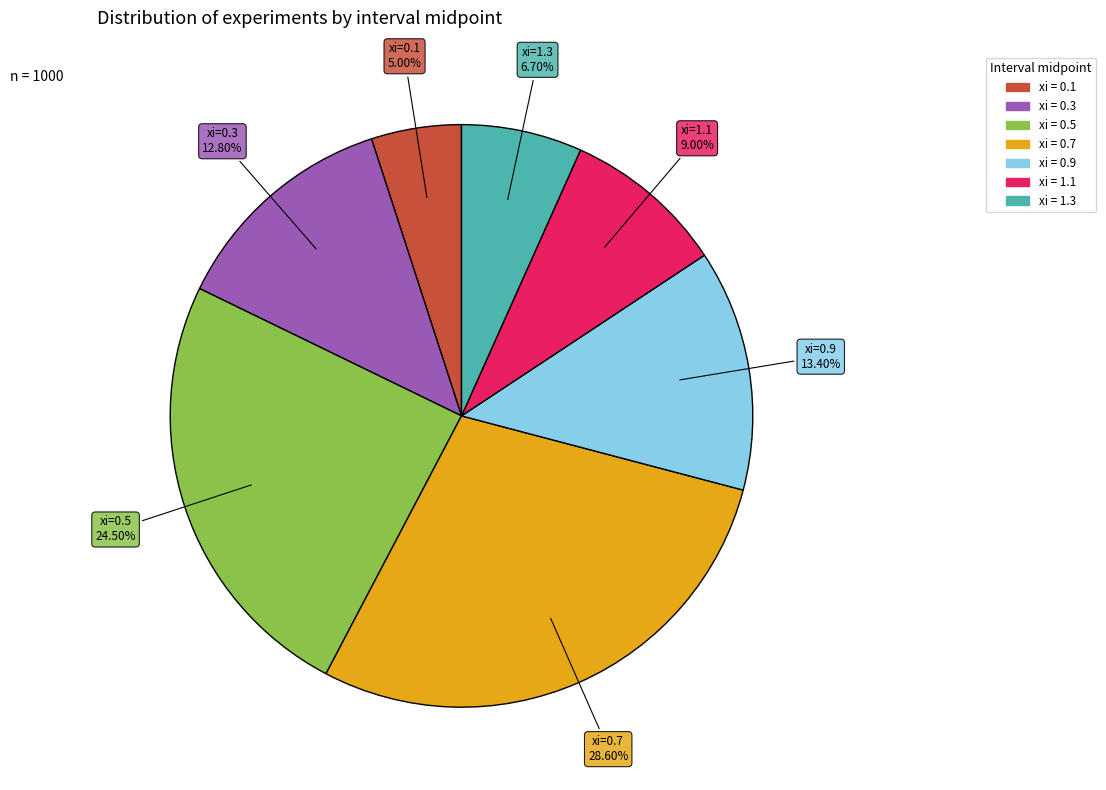

Is there a majority slice in this chart?

No